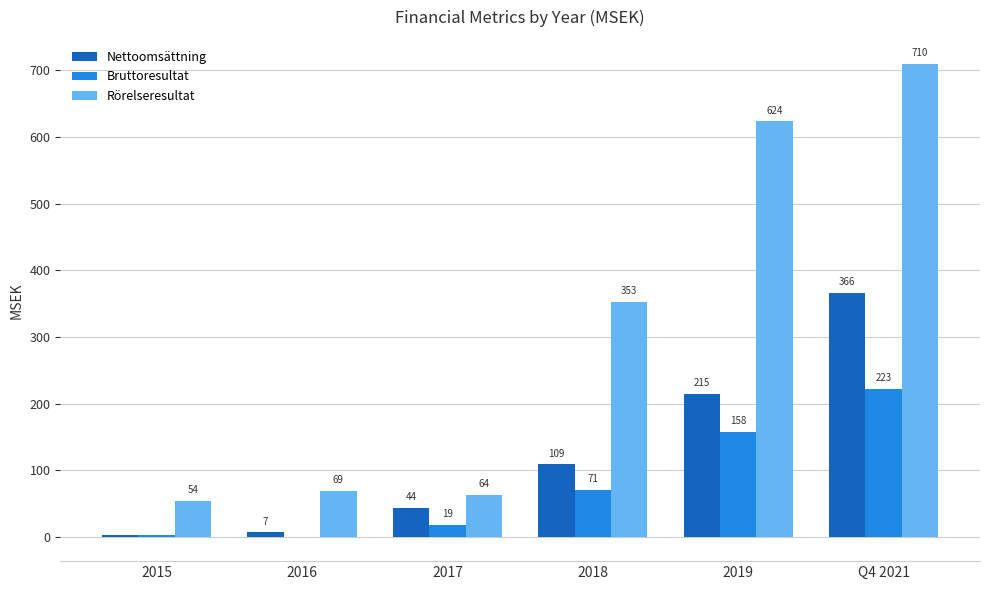

The value of Rörelseresultat at 2016 is 69.3. True or false?

True